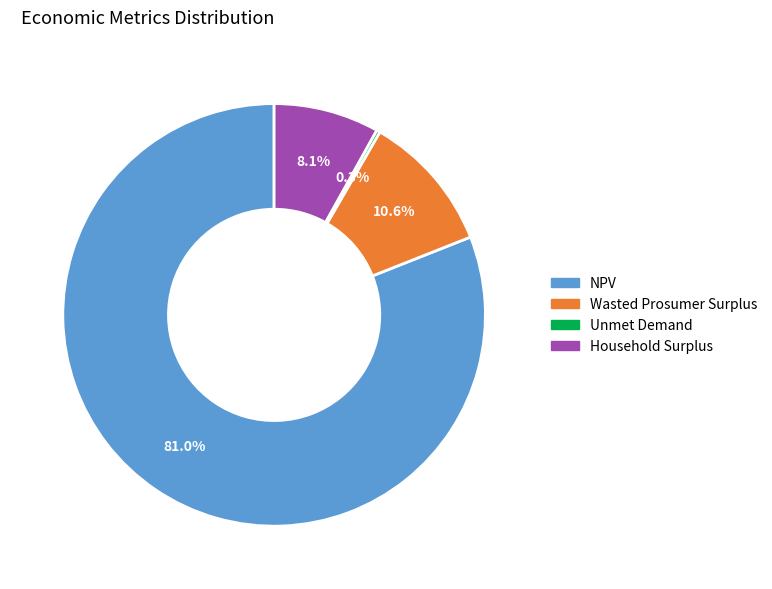

The NPV slice represents 91% of the pie. True or false?

False